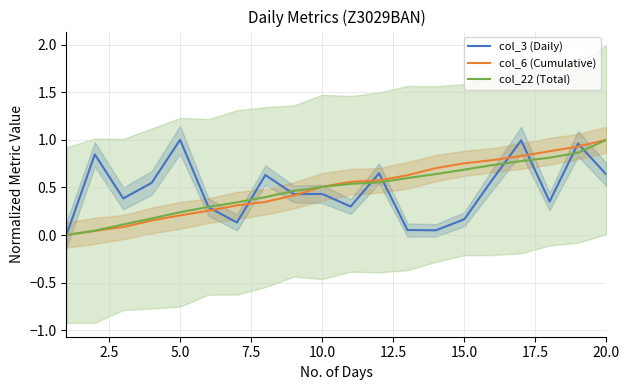

How many lines are shown in the chart?

3